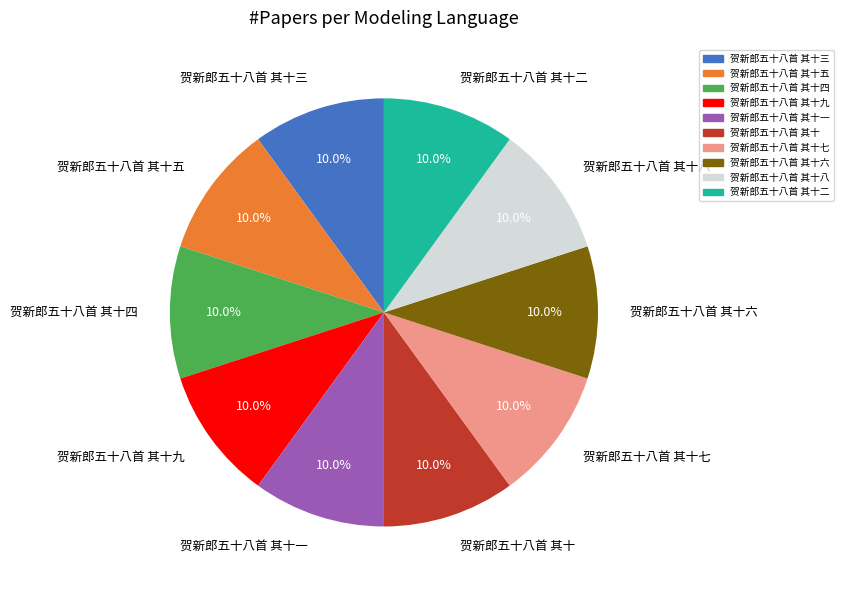

Is there any slice that represents more than half of the pie?

No